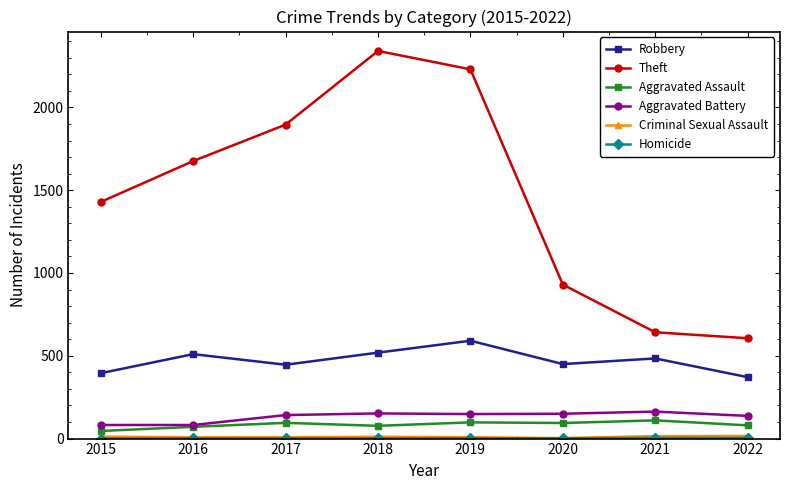

Which series has the widest spread of values?

Theft